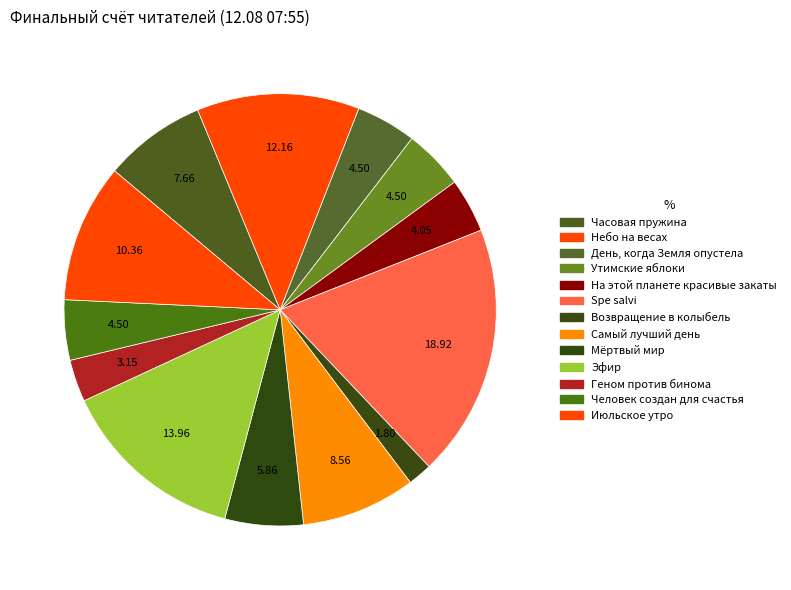

How many slices are in this pie chart?

13